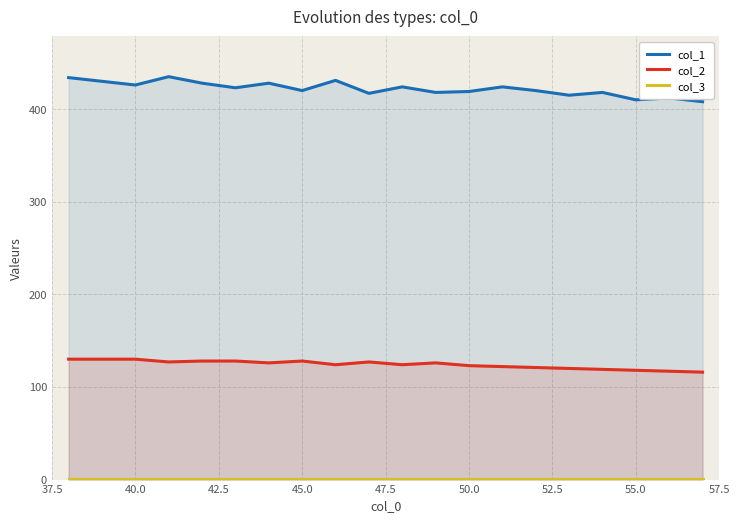

What is the greatest value displayed?

435